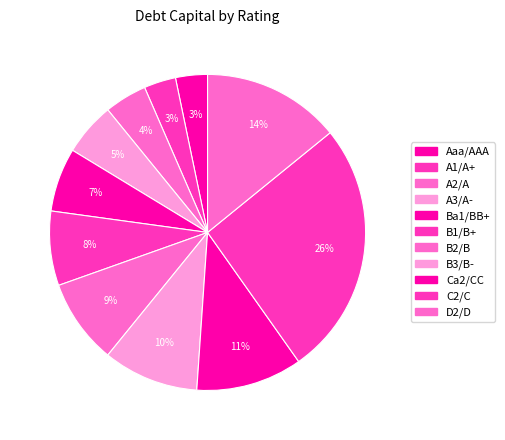

To the nearest percent, what portion does B1/B+ represent?

8%